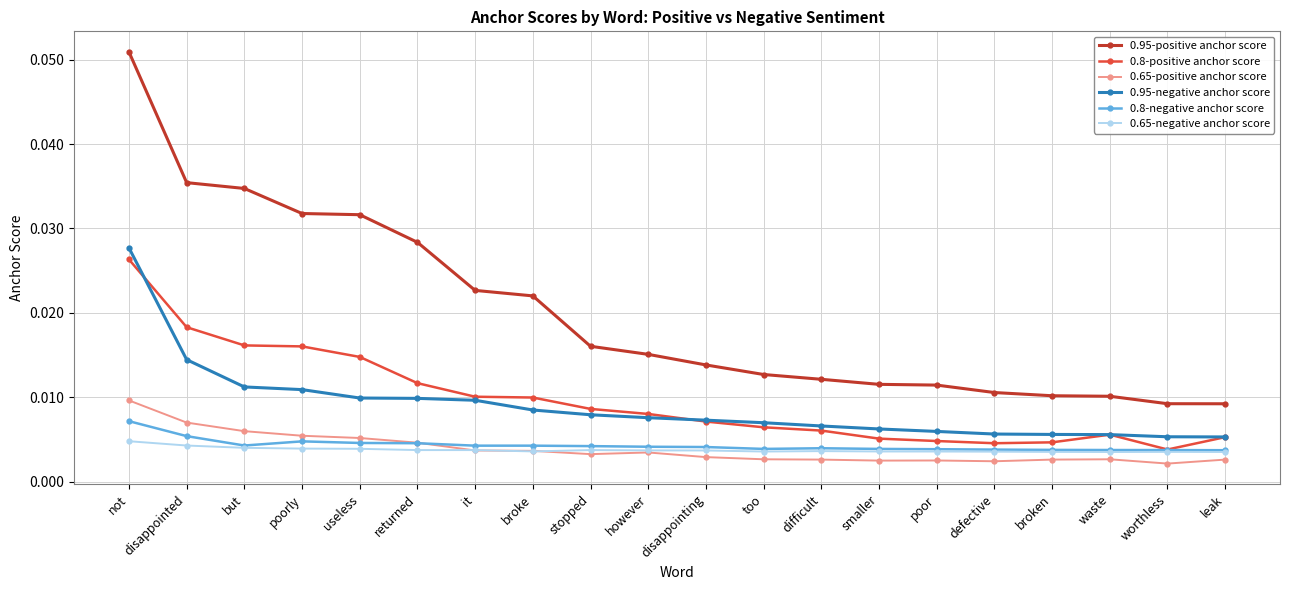

What is the label of the 19th point from the right?

disappointed